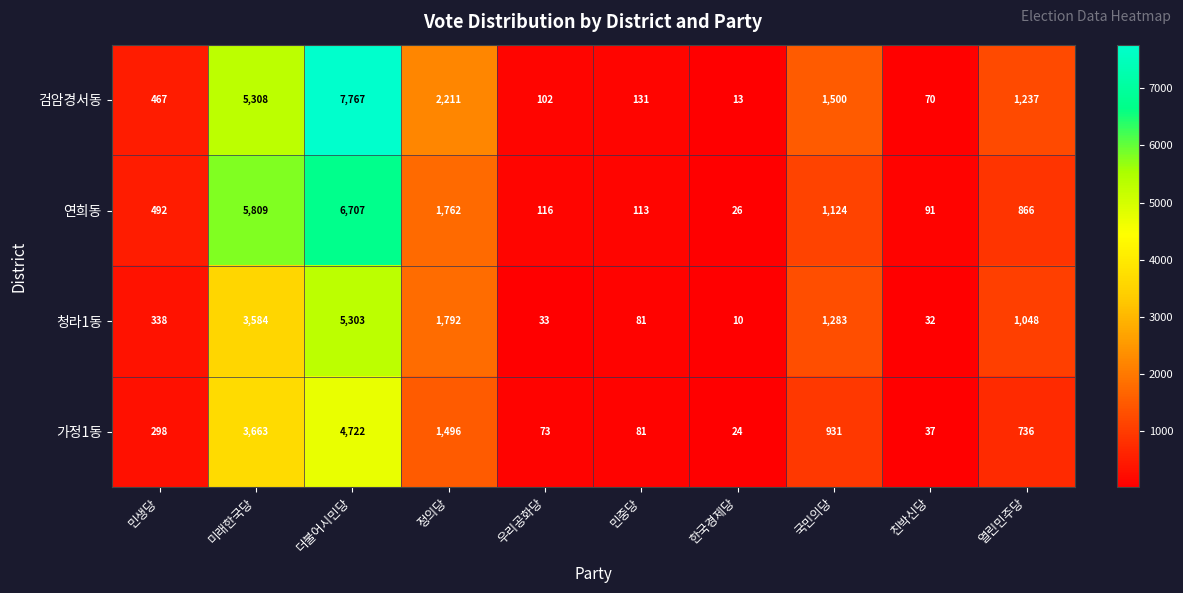

What is the maximum value shown in the chart?

7767